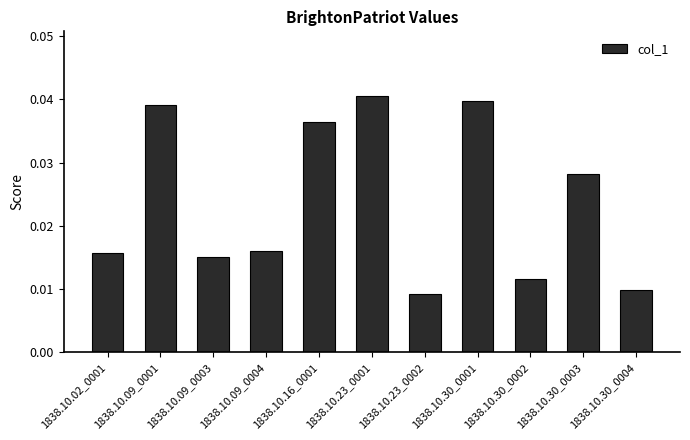

Count the values in the range 0 to 1.

11